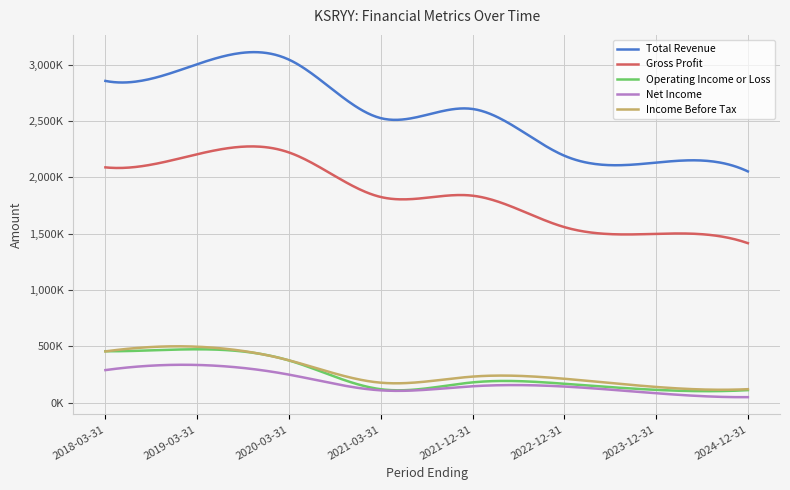

What is the value of the Operating Income or Loss point at the 5th from the left?

179100